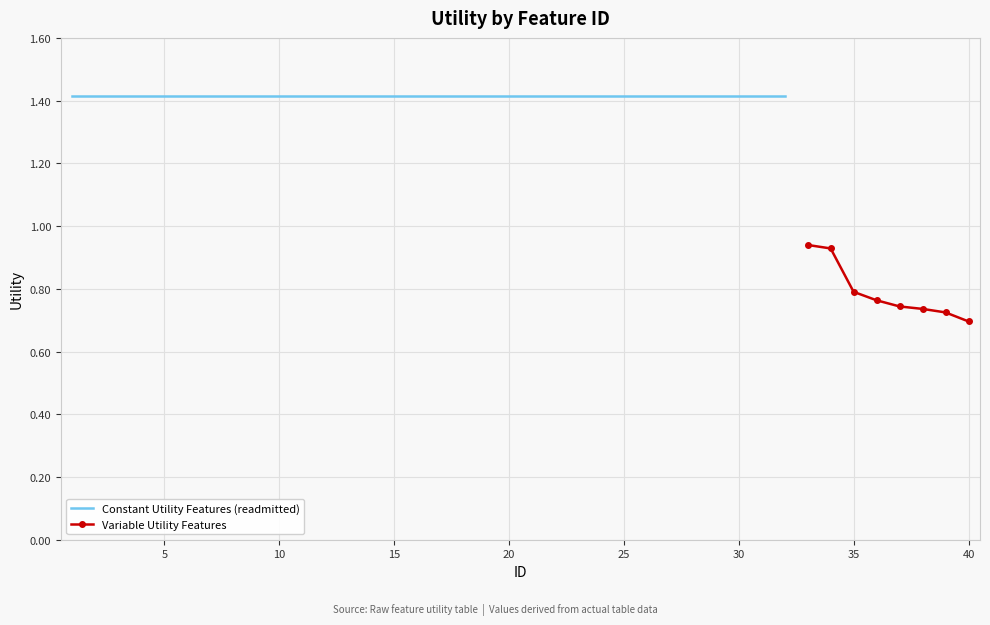

How many data points are less than 1?

8